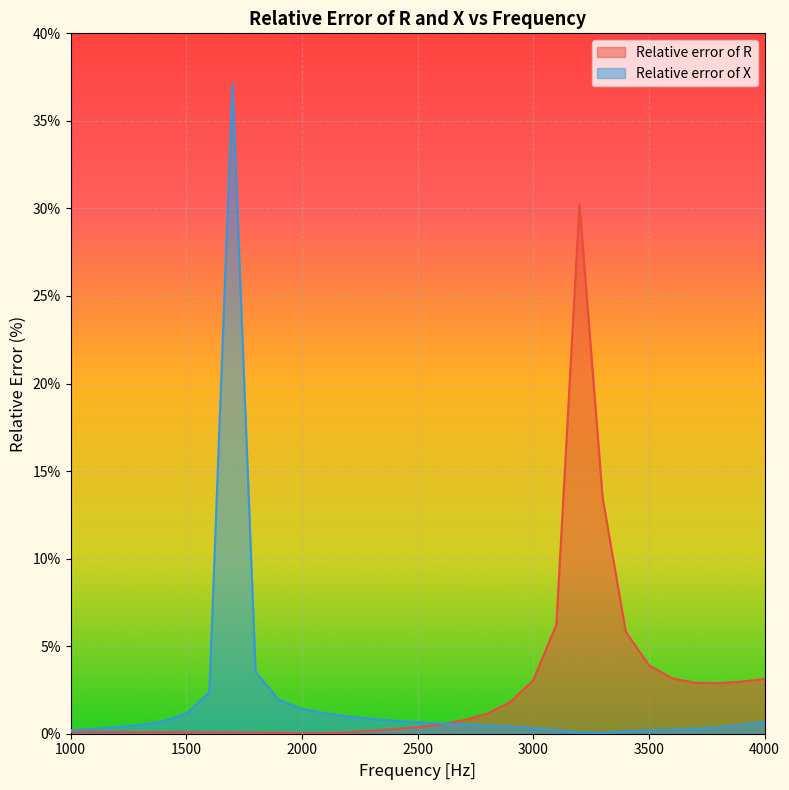

Reading left to right, list all the values displayed in this chart.

Relative error of R: 1000=0.1	1100=0.1	1200=0.1	1300=0.1	1400=0.1	1500=0.1	1600=0.1	1700=0.1	1800=0.1	1900=0.1	2000=0.0	2100=0.0	2200=0.1	2300=0.2	2400=0.3	2500=0.4	2600=0.5	2700=0.8	2800=1.1	2900=1.8	3000=3.1	3100=6.2	3200=30.2	3300=13.5	3400=5.8	3500=3.9	3600=3.2	3700=2.9	3800=2.9	3900=3.0	4000=3.1
Relative error of X: 1000=0.2	1100=0.3	1200=0.4	1300=0.5	1400=0.7	1500=1.1	1600=2.4	1700=37.1	1800=3.5	1900=1.9	2000=1.4	2100=1.2	2200=1.0	2300=0.8	2400=0.7	2500=0.7	2600=0.6	2700=0.5	2800=0.5	2900=0.4	3000=0.3	3100=0.2	3200=0.1	3300=0.0	3400=0.1	3500=0.2	3600=0.2	3700=0.3	3800=0.4	3900=0.5	4000=0.7